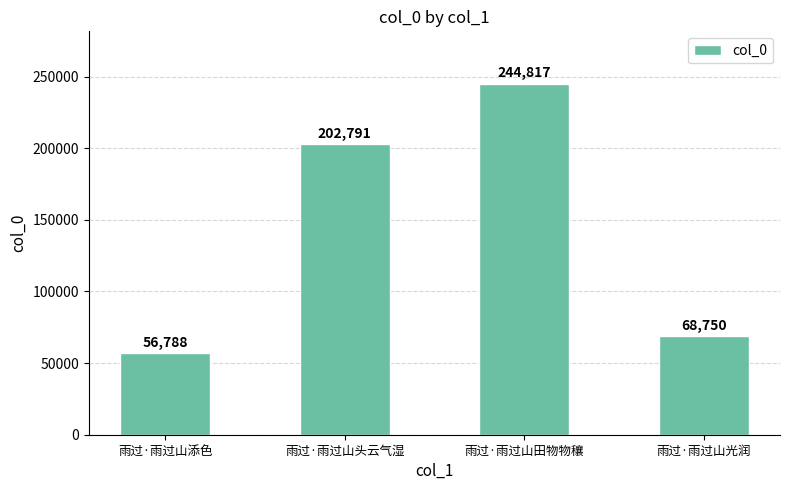

Rank the categories by value from highest to lowest.

雨过·雨过山田物物穰, 雨过·雨过山头云气湿, 雨过·雨过山光润, 雨过·雨过山添色